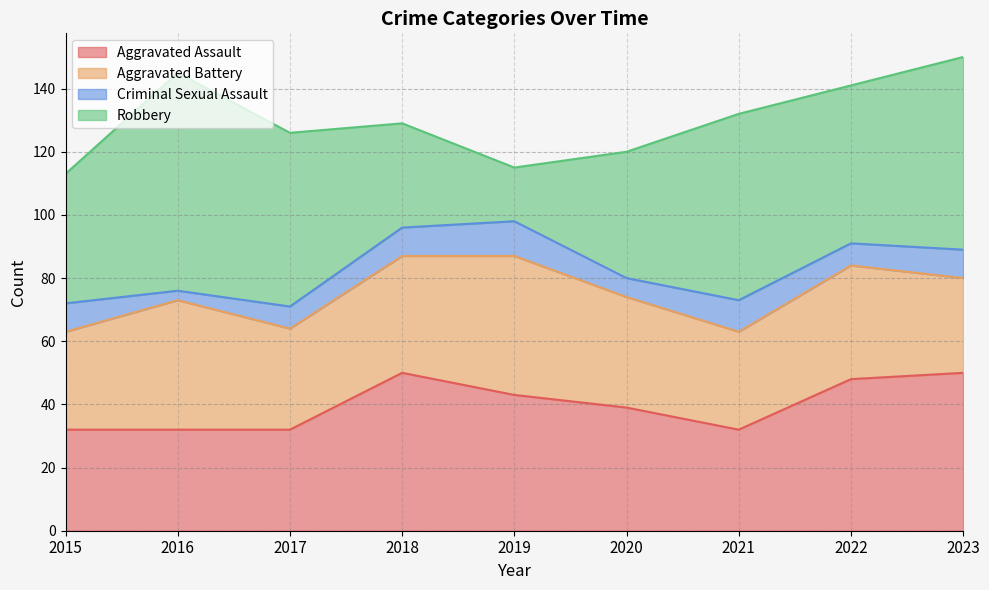

At which category is the sum across all series the highest?

2023